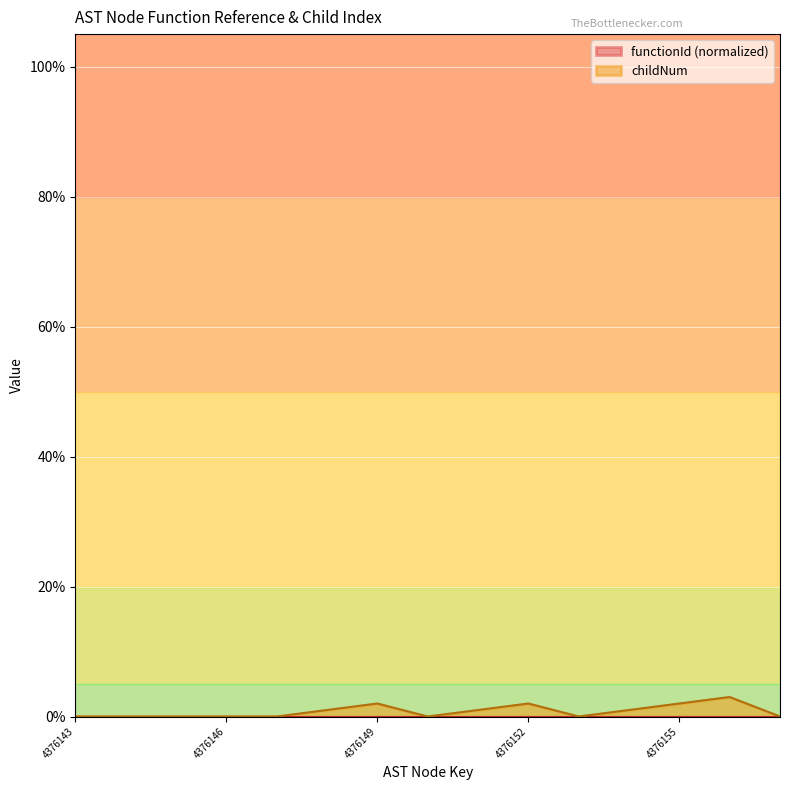

Reading left to right, extract all data points from this chart.

4376143=0	4376144=0	4376145=0	4376146=0	4376147=0	4376148=1	4376149=2	4376150=0	4376151=1	4376152=2	4376153=0	4376154=1	4376155=2	4376170=3	4376171=0